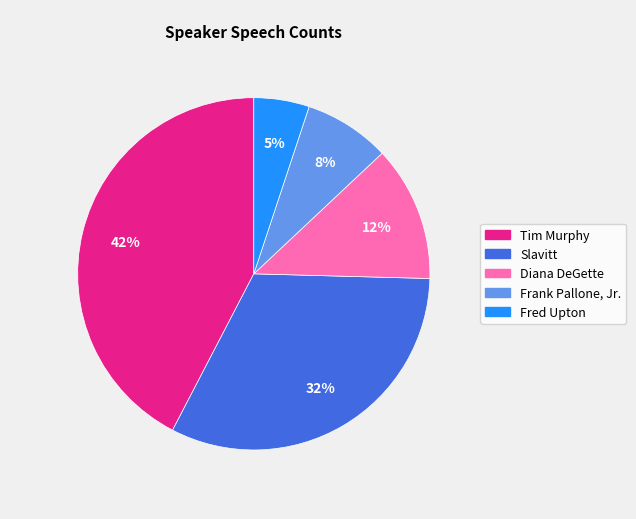

Is there a majority slice in this chart?

No